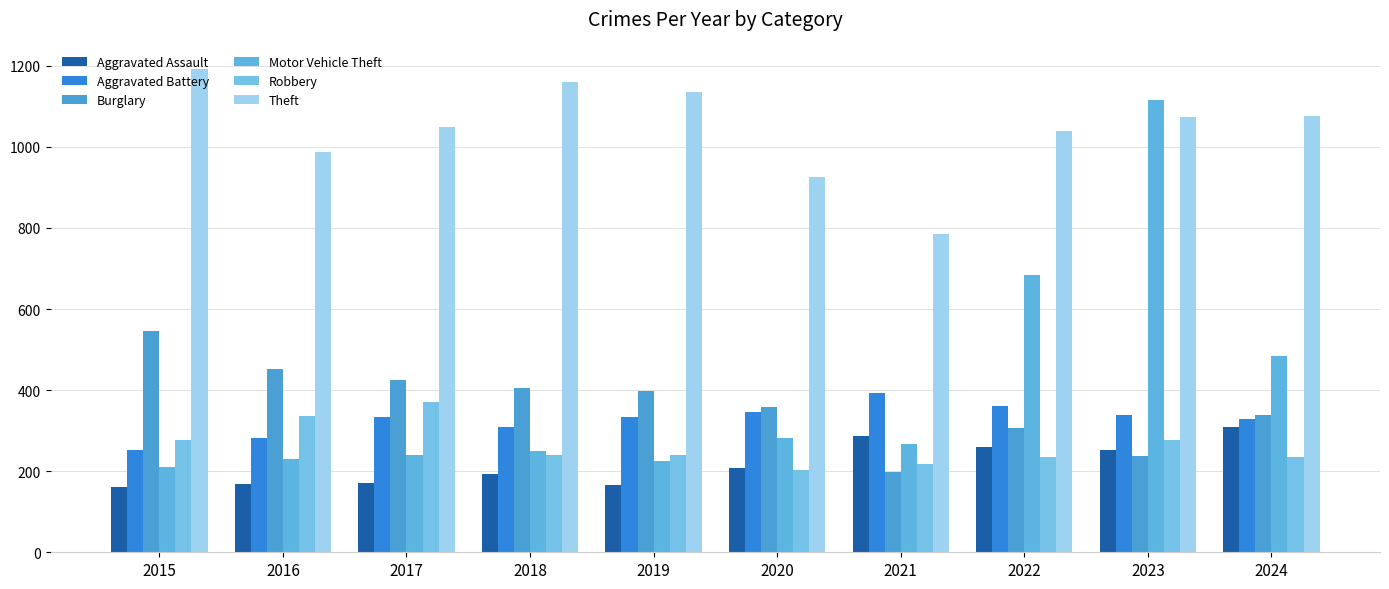

What is the value of the Burglary bar at the 7th from the left?

199